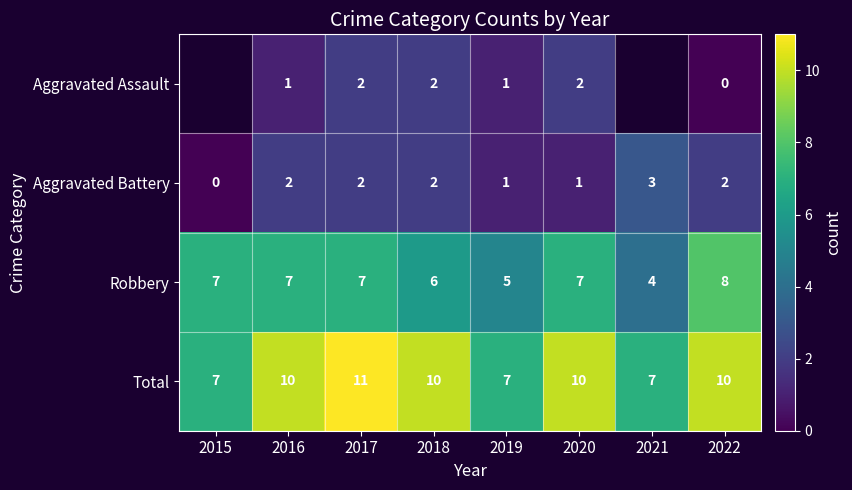

Is the value of Aggravated Assault at 2016 greater than the value of Total at 2022?

No